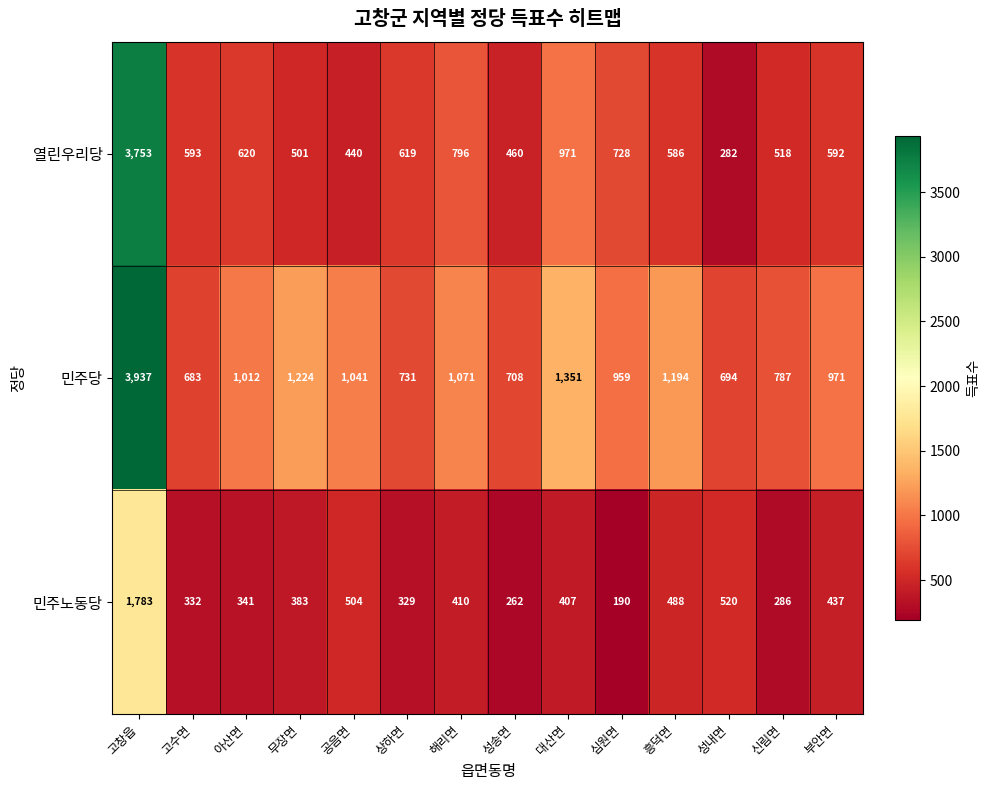

What is the difference between the highest and lowest values at 성내면?

412